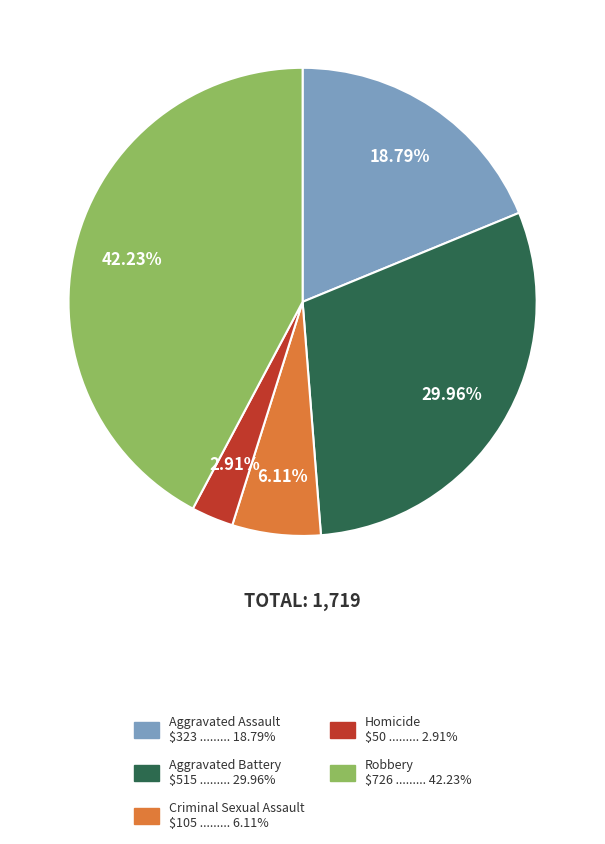

Which slice is the largest?

Robbery